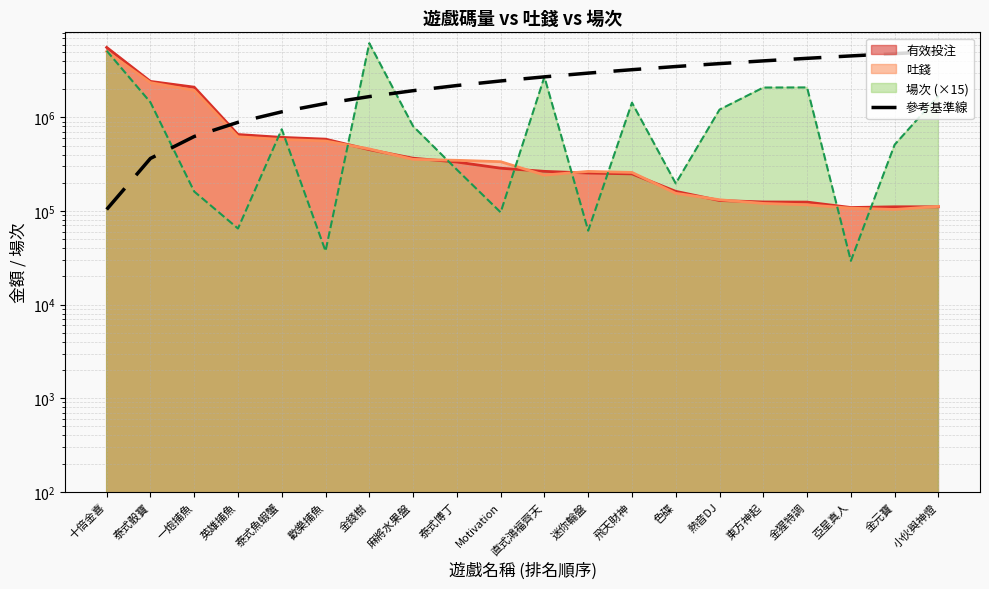

True or false: the data shows 3490293.1 at 色碟.

True